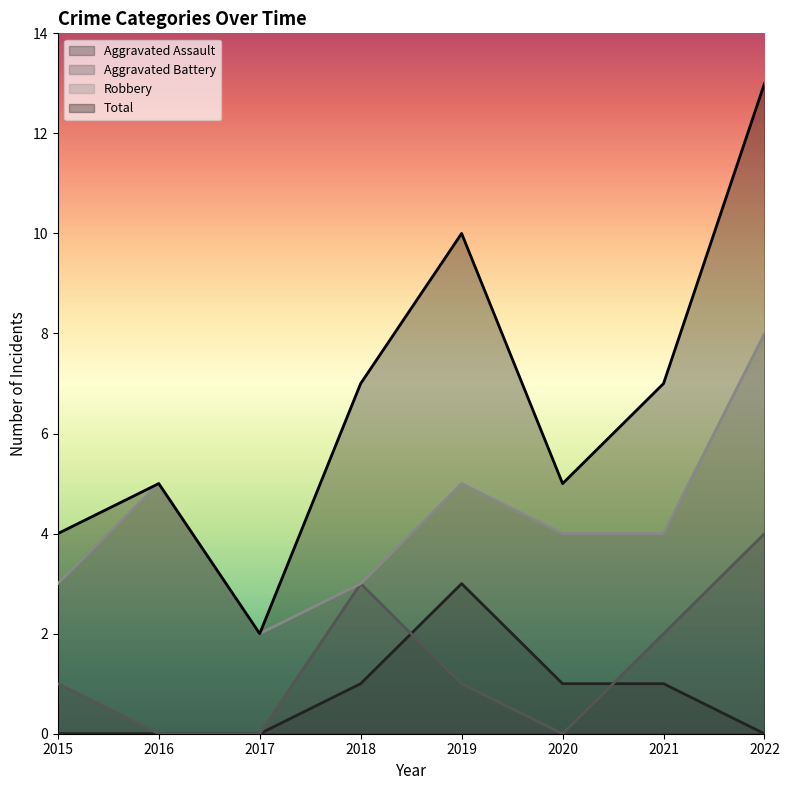

True or false: Aggravated Assault has more than 1 points higher than both neighbors.

False